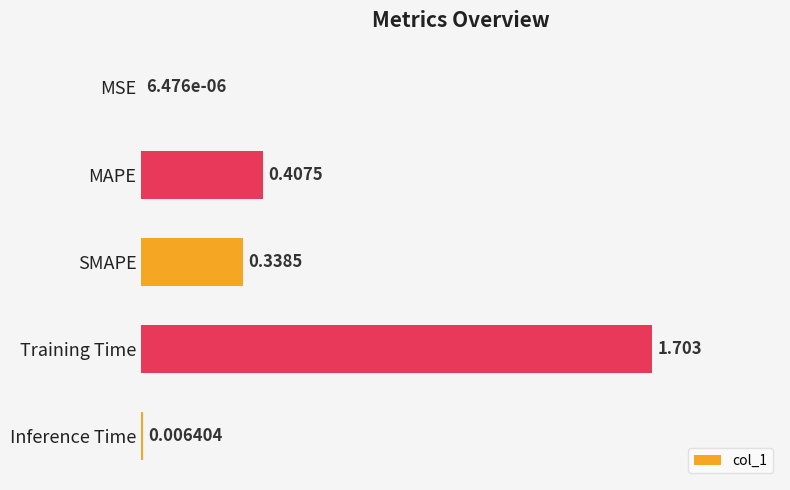

At which label is the value closest to 0?

MSE